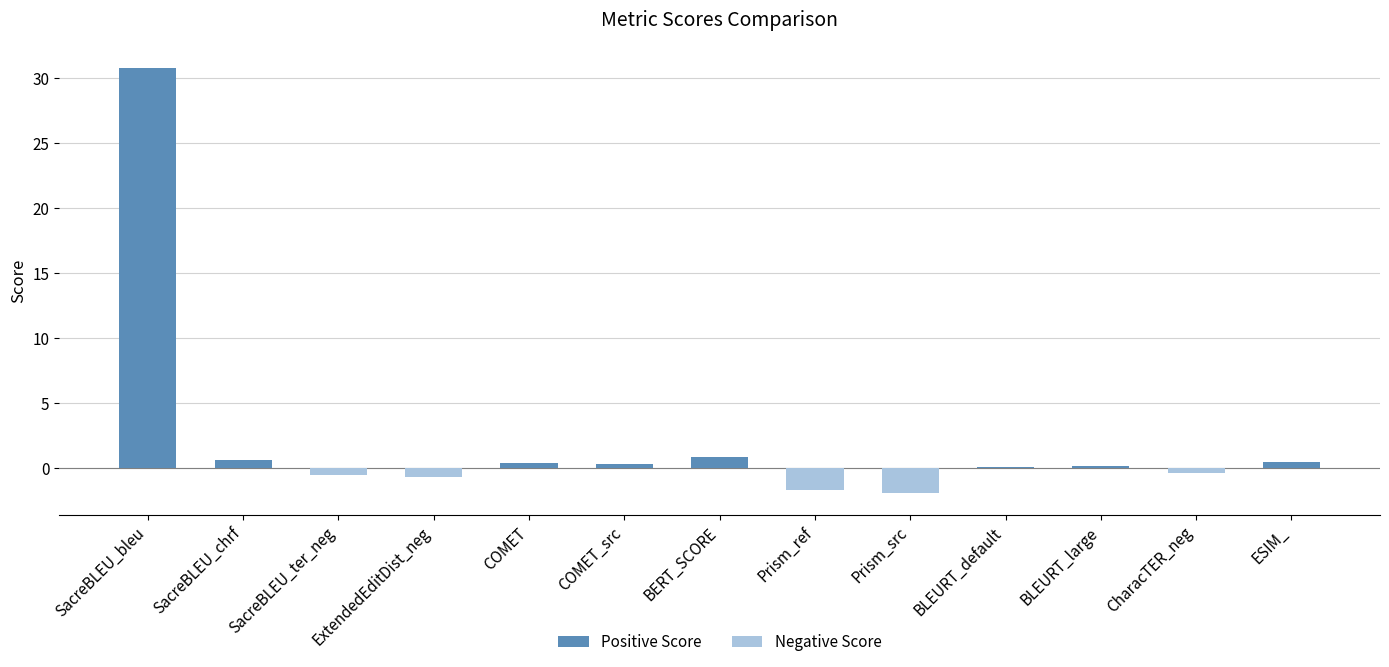

True or false: Negative Score has a value of 0.0 at SacreBLEU_chrf.

True